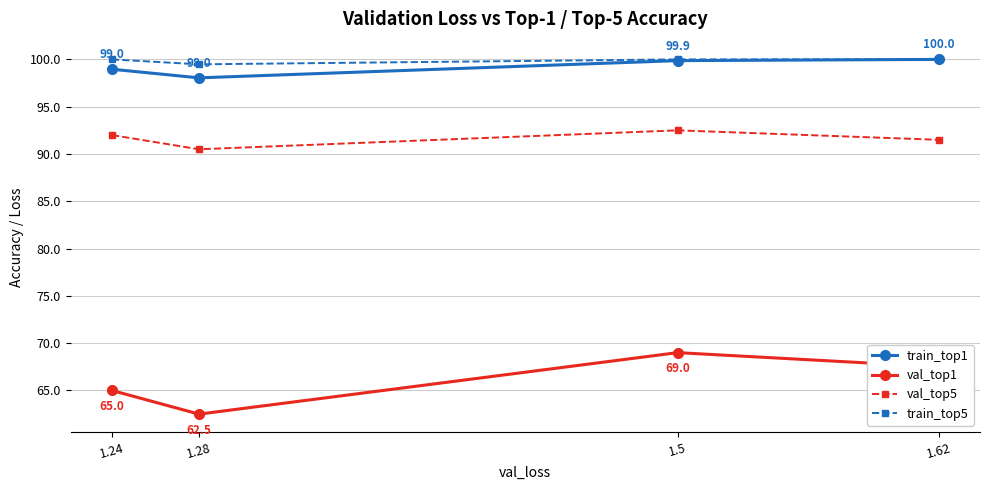

True or false: val_top1 and train_top5 cross at least once.

False